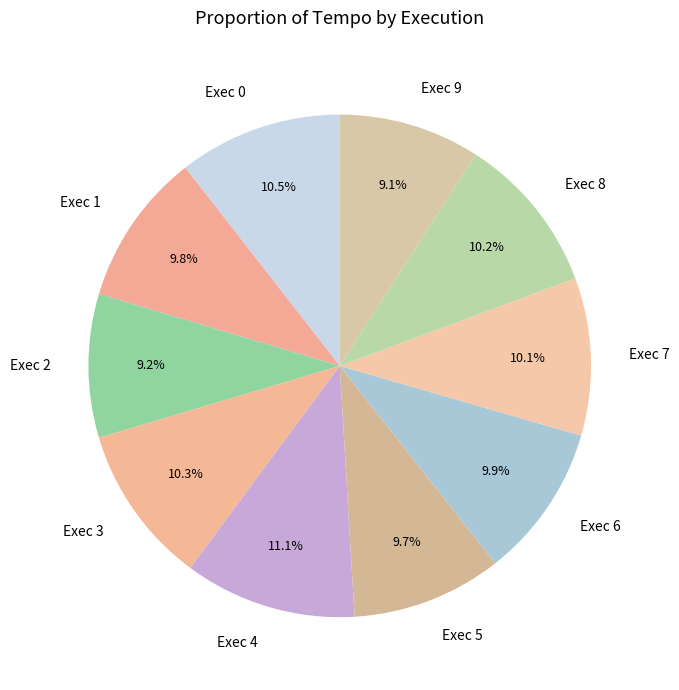

The Exec 5 slice represents 10% of the pie. True or false?

True